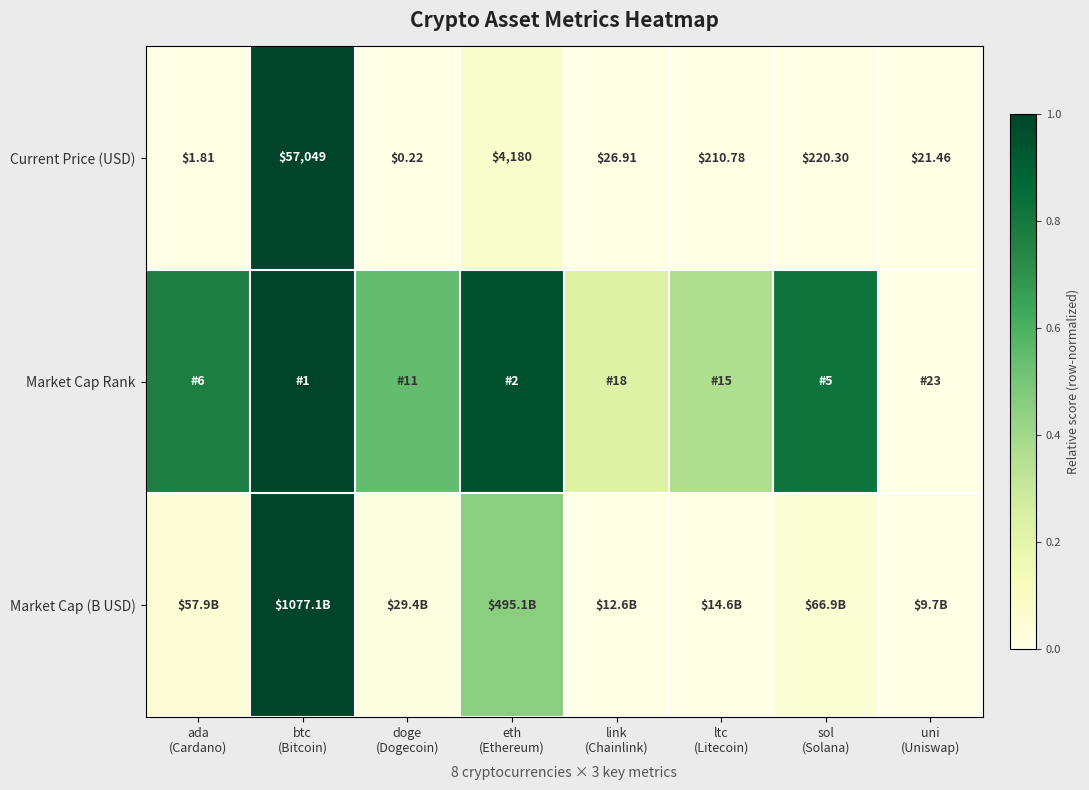

True or false: Market Cap (B USD) has a value of 0.0 at doge (Dogecoin).

False